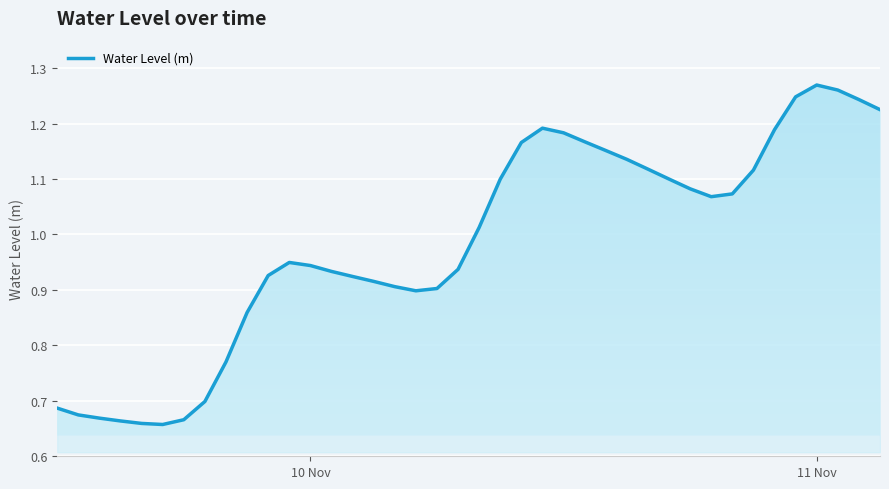

What is the difference between the maximum and minimum values?

0.6